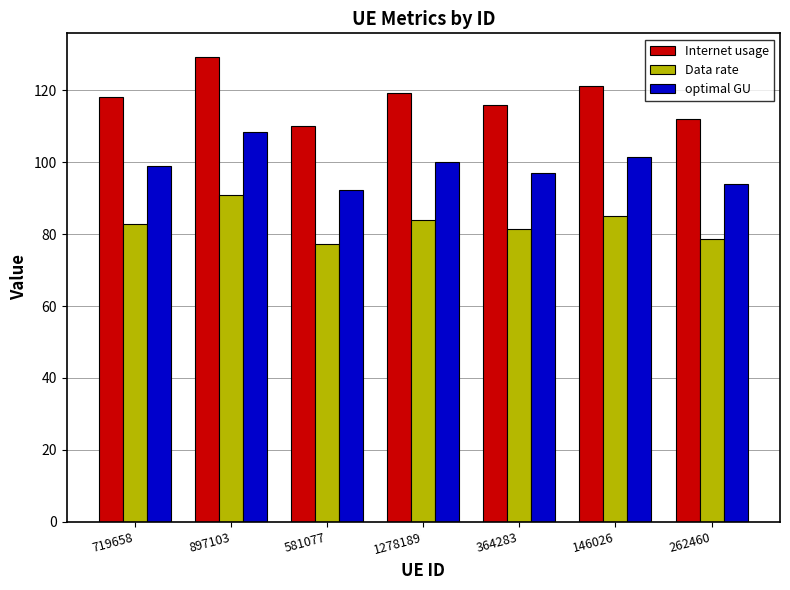

What is the approximate value of Internet usage at 262460?

112.0